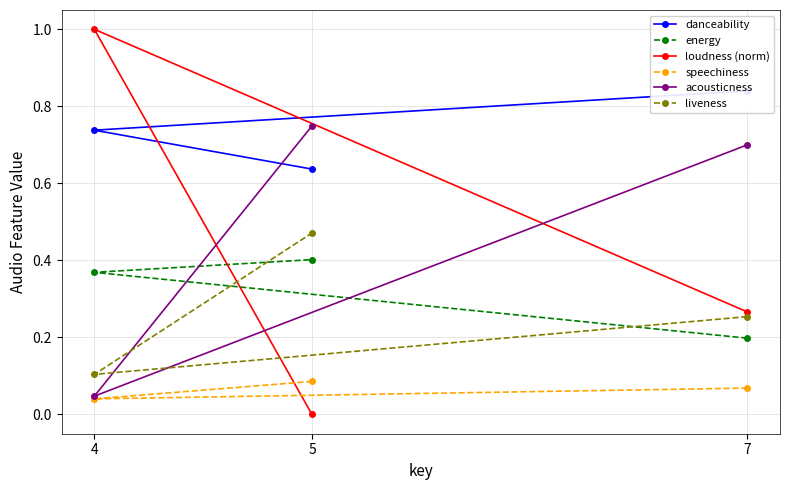

What is the difference between the highest and lowest values at 4?

1.0